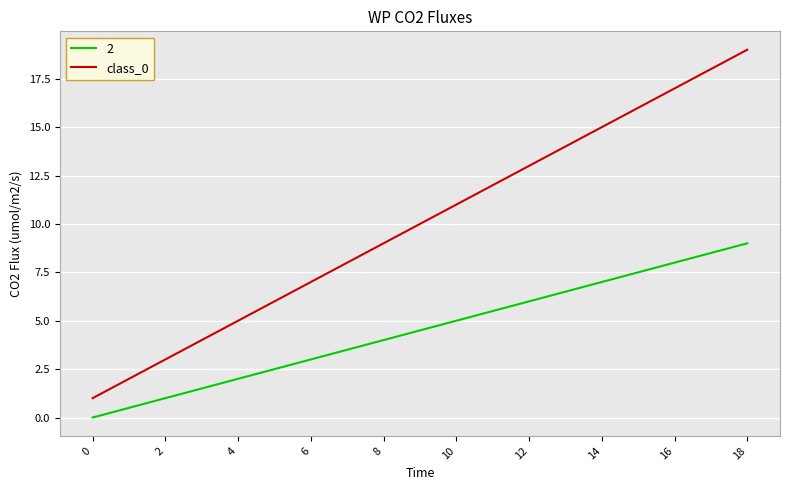

Count the number of data series in this chart.

2